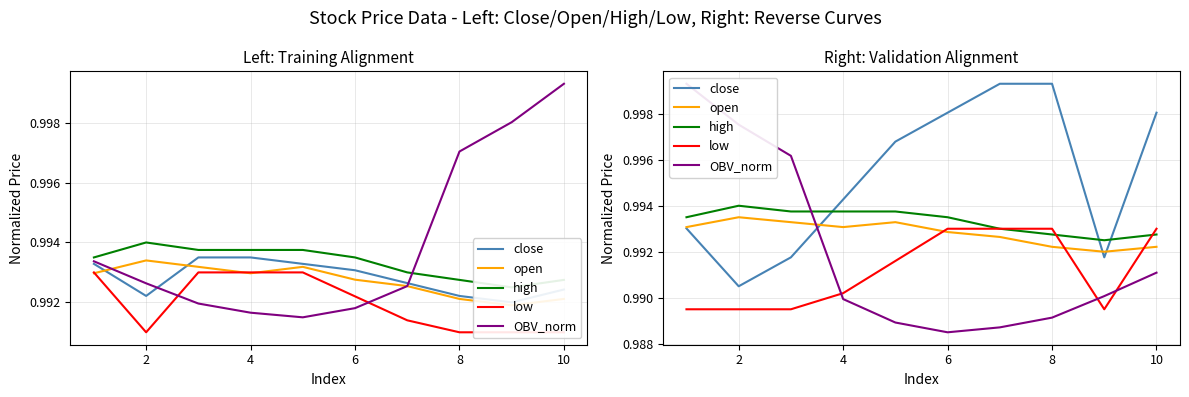

The close series shows 1.0 at 2. True or false?

True